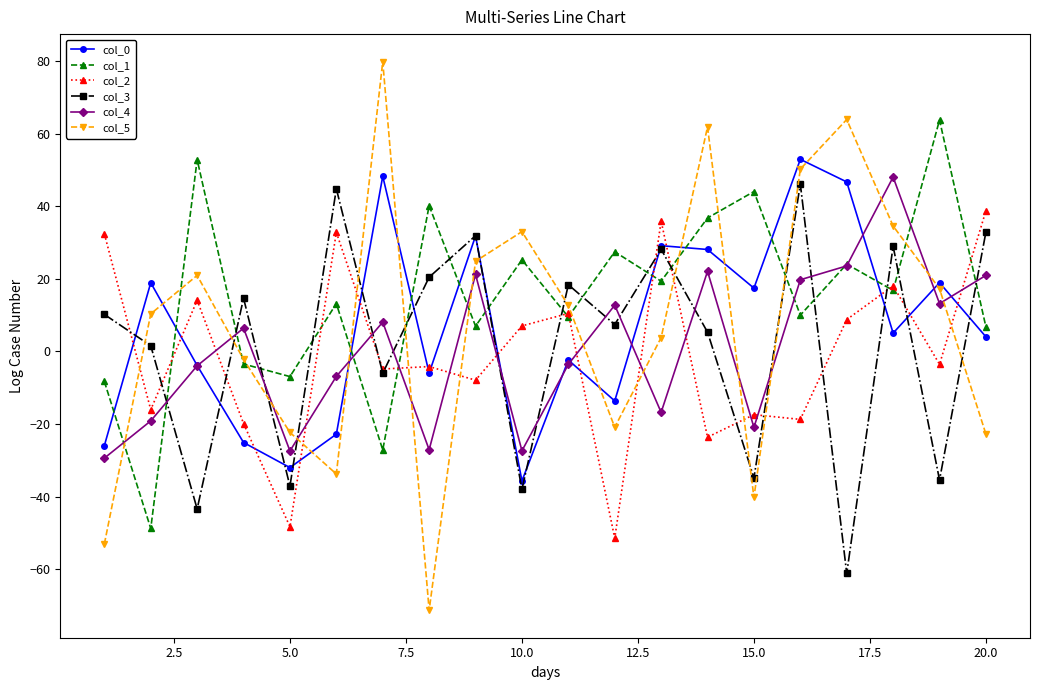

What is the maximum value for col_4?

48.0